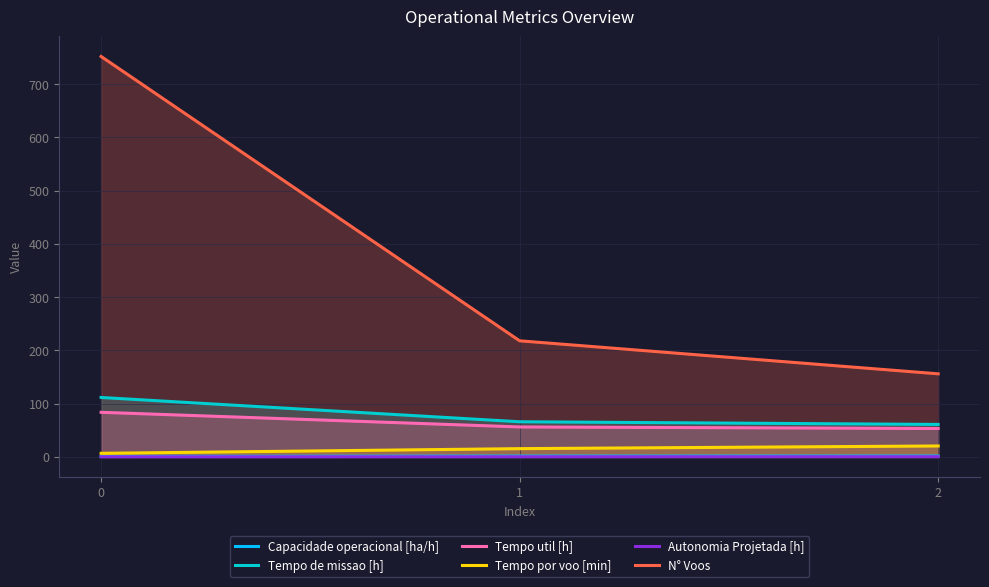

True or false: Tempo por voo [min] has a value of 3.1 at 0.

False